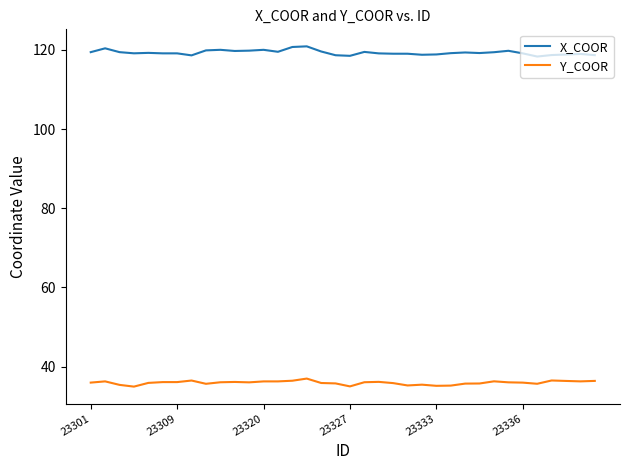

What is the average value of the X_COOR series?

119.3